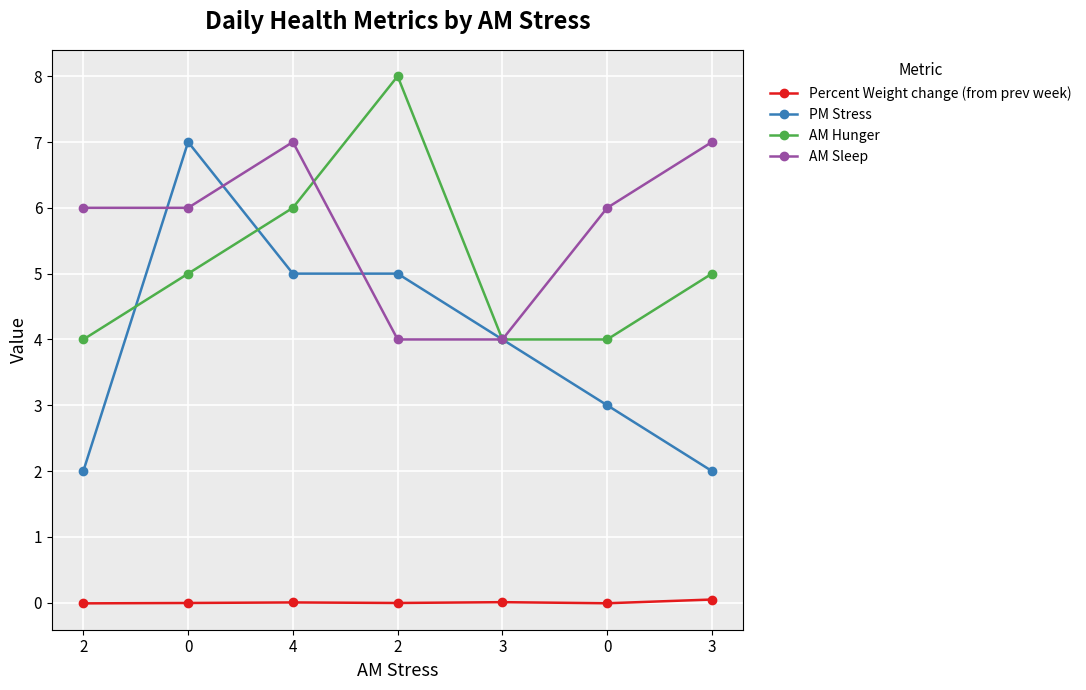

How many lines are shown in the chart?

4